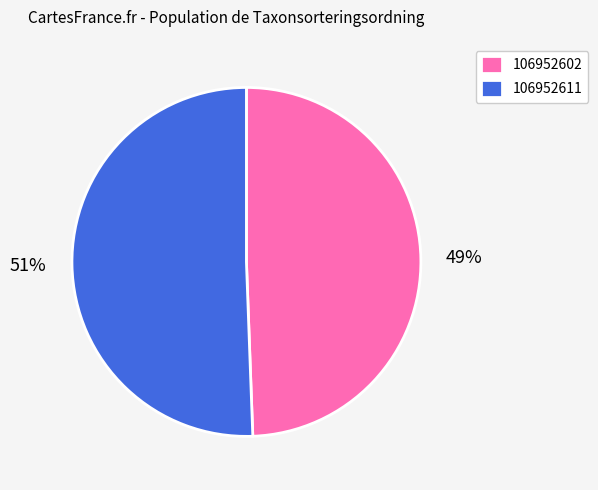

Which slice is the largest?

106952611